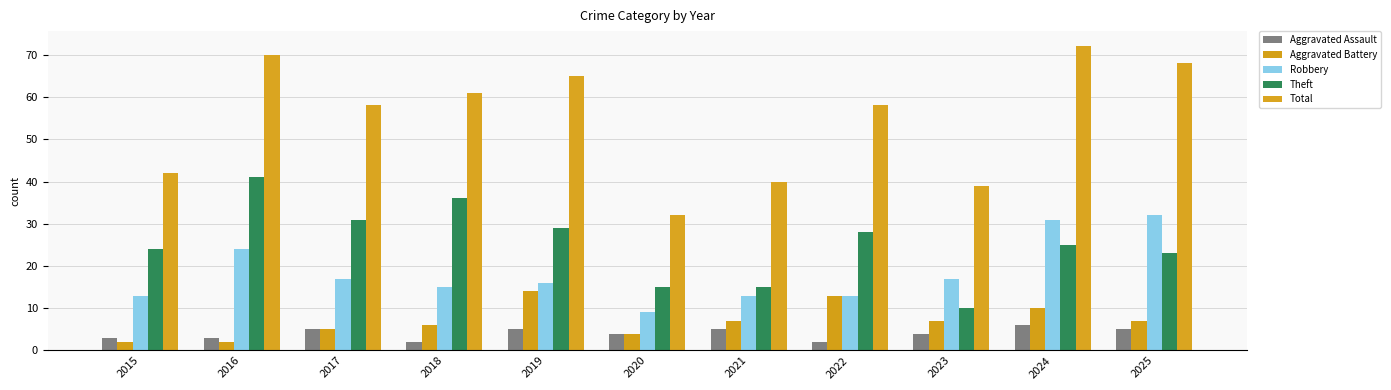

How many bars are there in total?

55